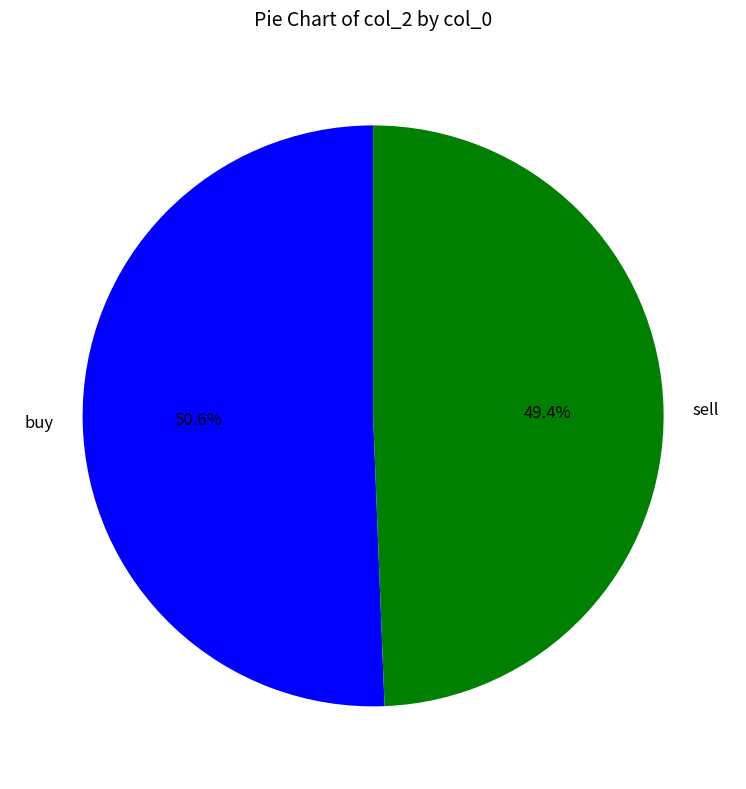

Which category has the smallest portion of the pie?

sell